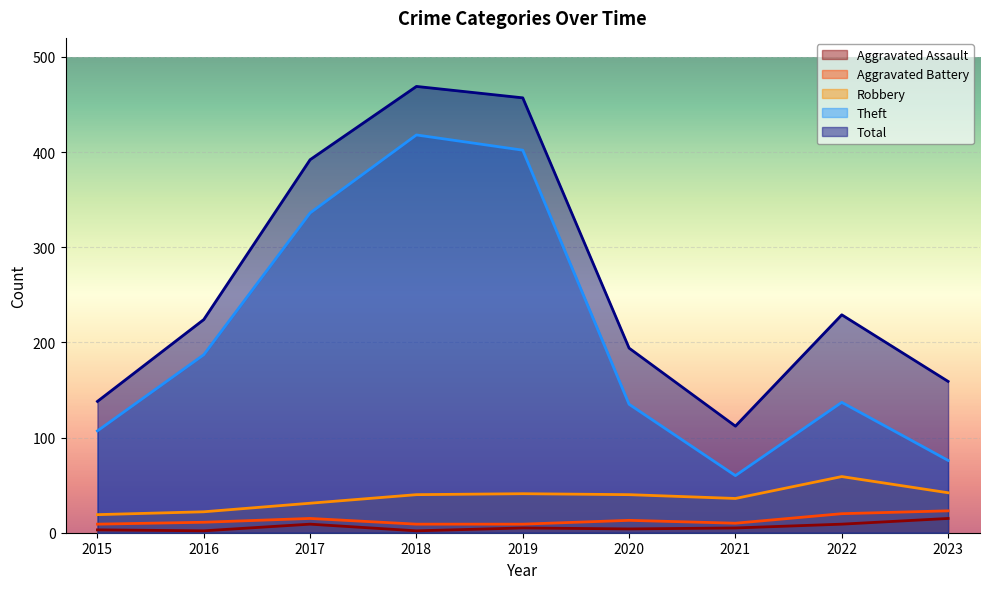

True or false: Total and Robbery cross at least once.

False